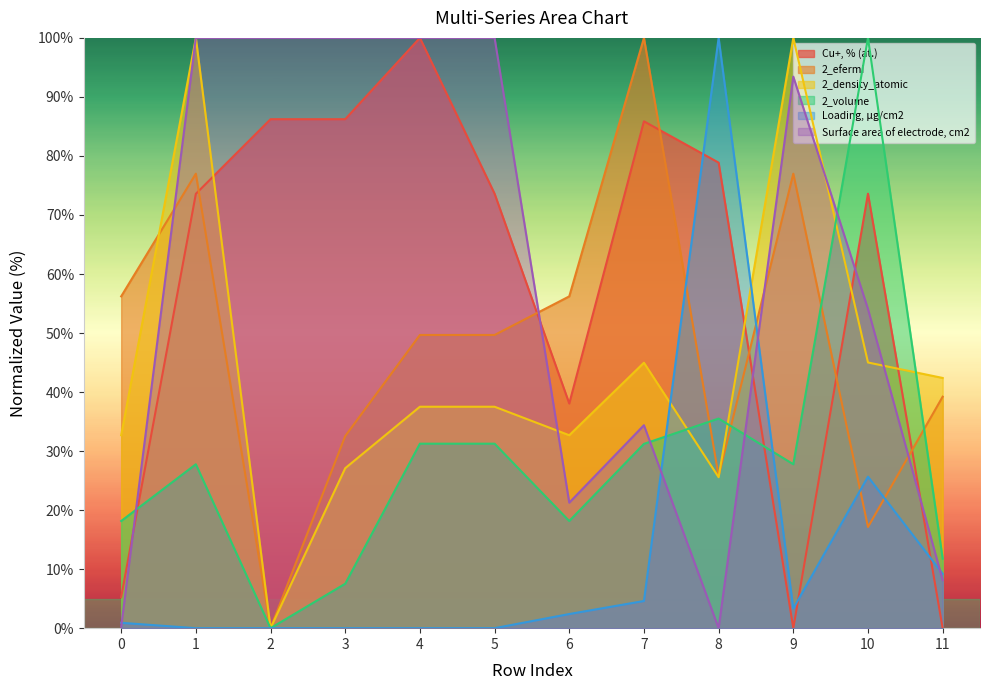

How many lines are shown in the chart?

6